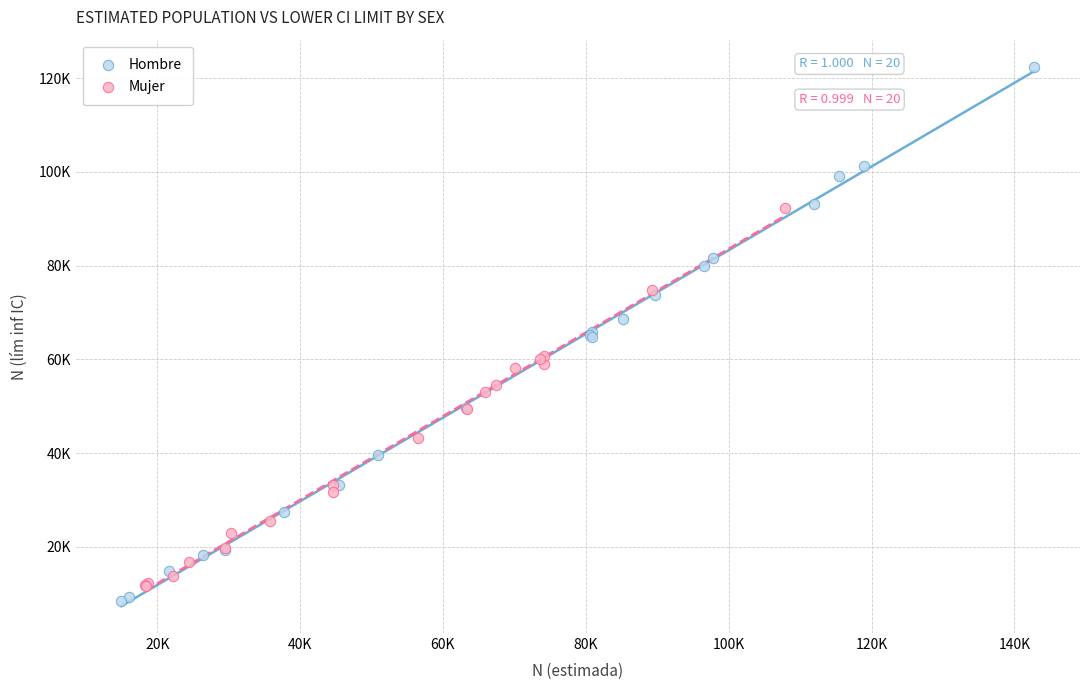

Which series contains the lowest Y value?

Hombre